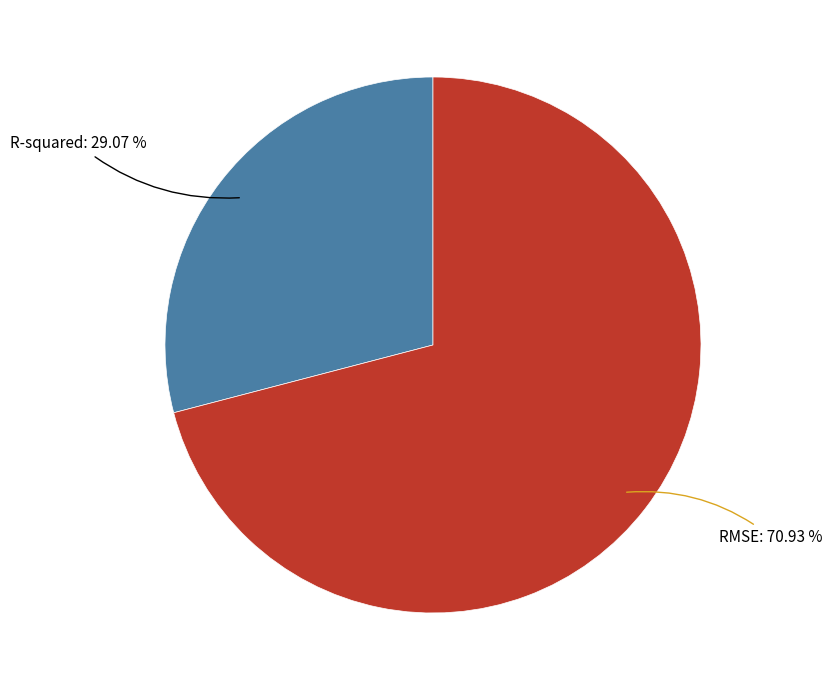

How many slices are in this pie chart?

2